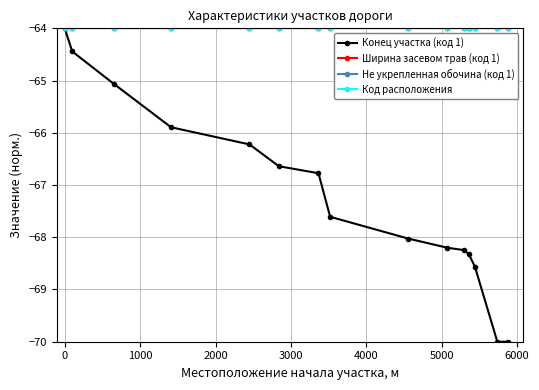

Does the chart have visible grid lines?

Yes